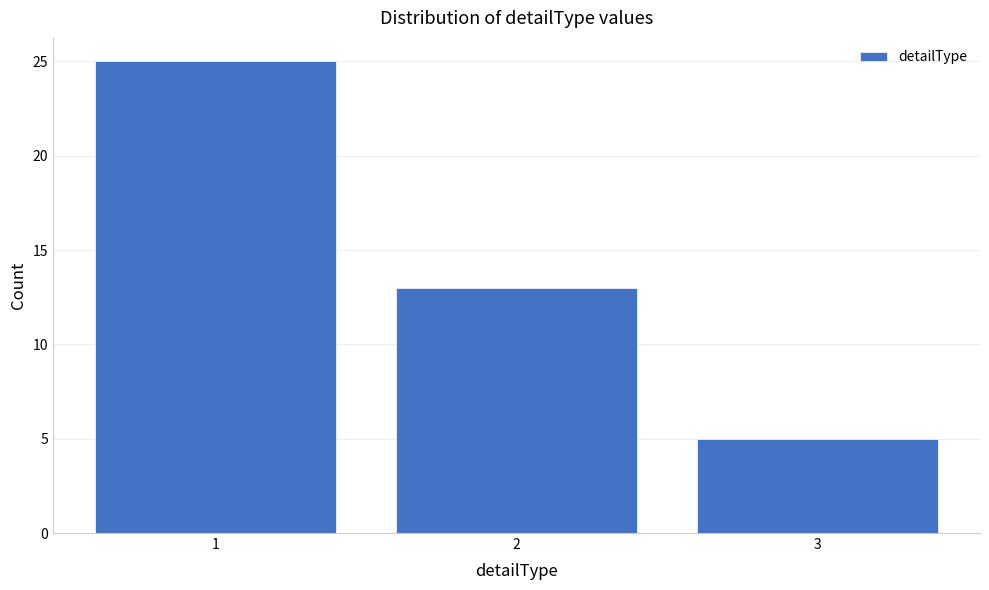

Reading left to right, transcribe this chart: for each bar, give the range it covers on the x-axis and its height. The values are not printed on the chart, so give them approximately, as read against the axis.

0.5 to 1.5: 25
1.5 to 2.5: 13
2.5 to 3.5: 5